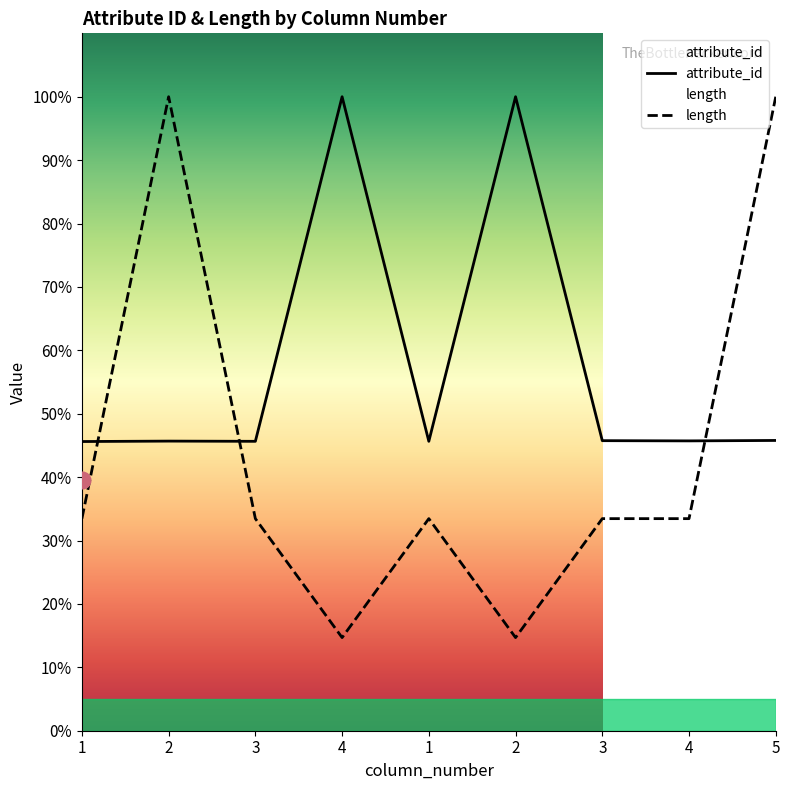

At which category does the data reach its first local valley?

3